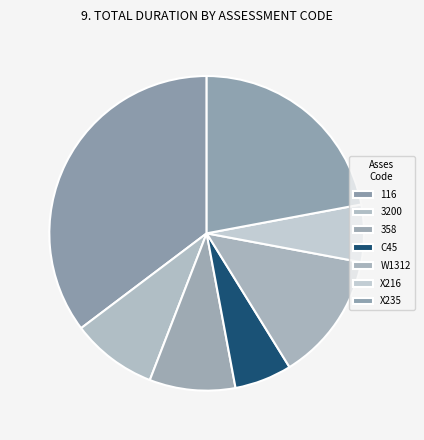

The 3200 slice represents 9% of the pie. True or false?

True